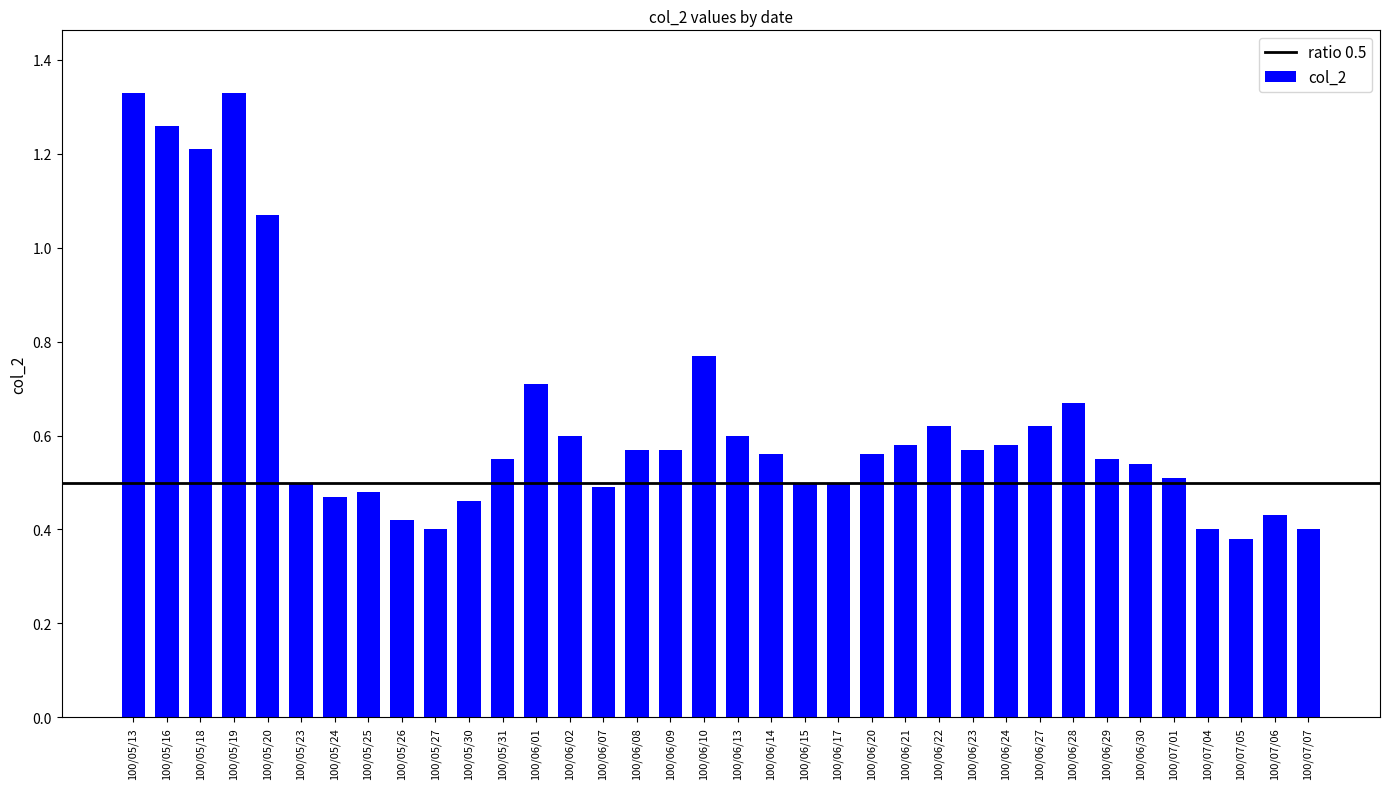

Where is the data nearest to the value 0?

100/07/05